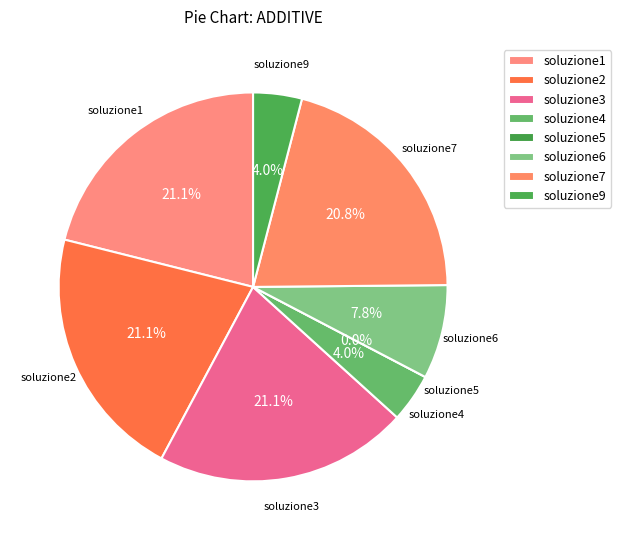

Do soluzione1 and soluzione9 together represent more than half of the pie?

No